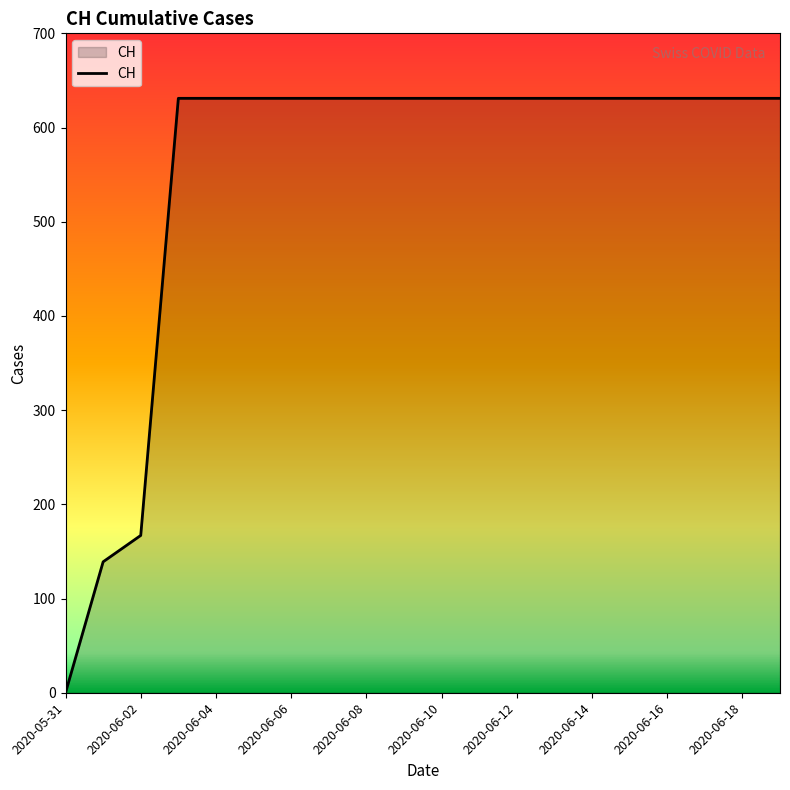

What is the maximum value shown in the chart?

631